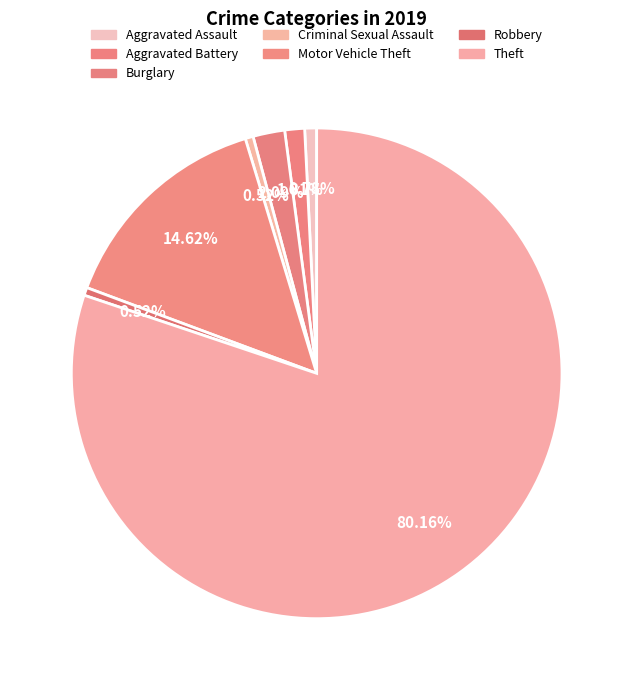

Count the number of slices in the pie.

7